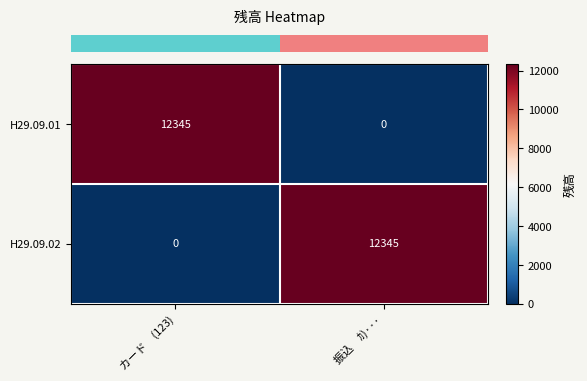

Count the number of data series in this chart.

2